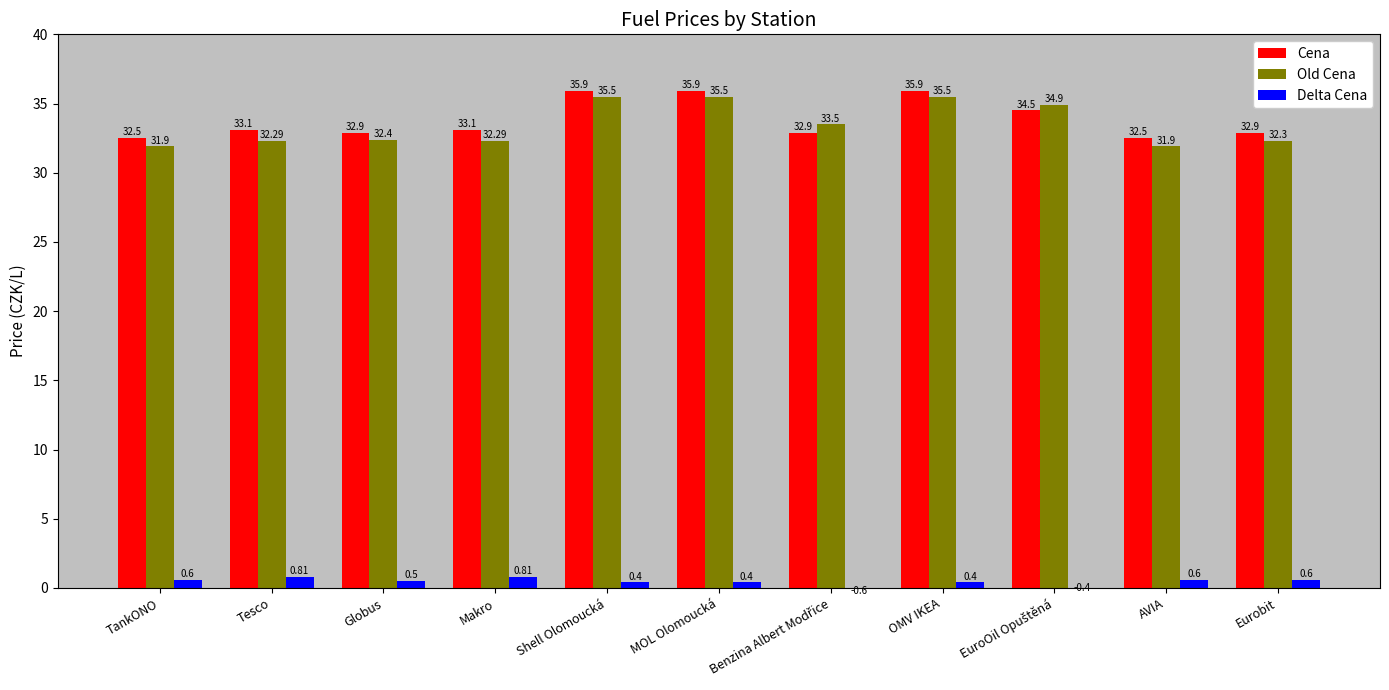

What is the difference between the maximum and minimum values in the Old Cena series?

3.6